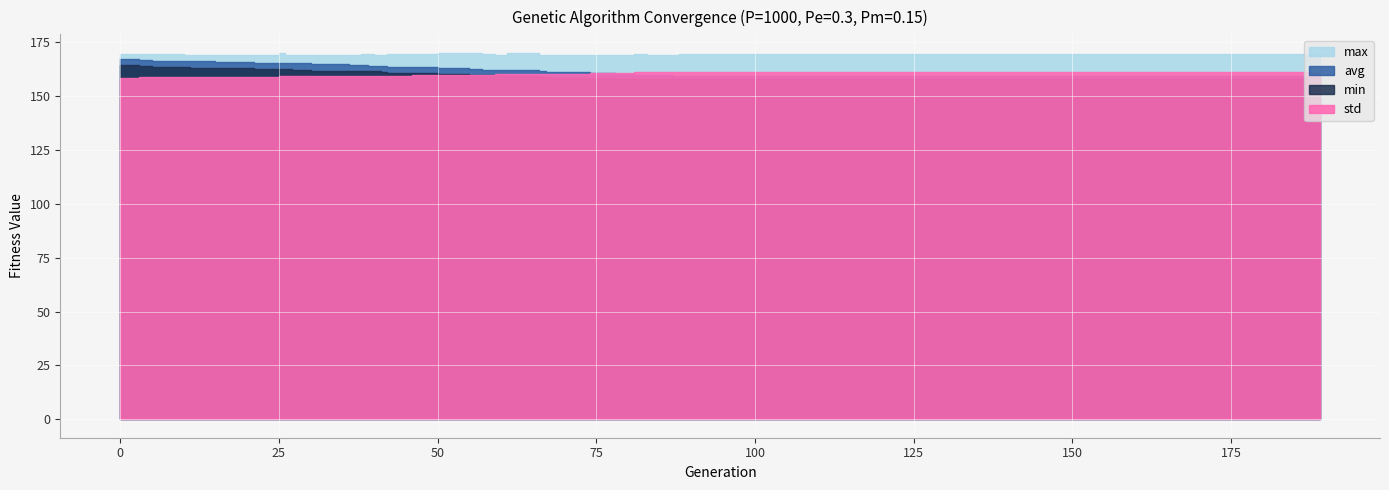

True or false: avg and min intersect in this chart.

False